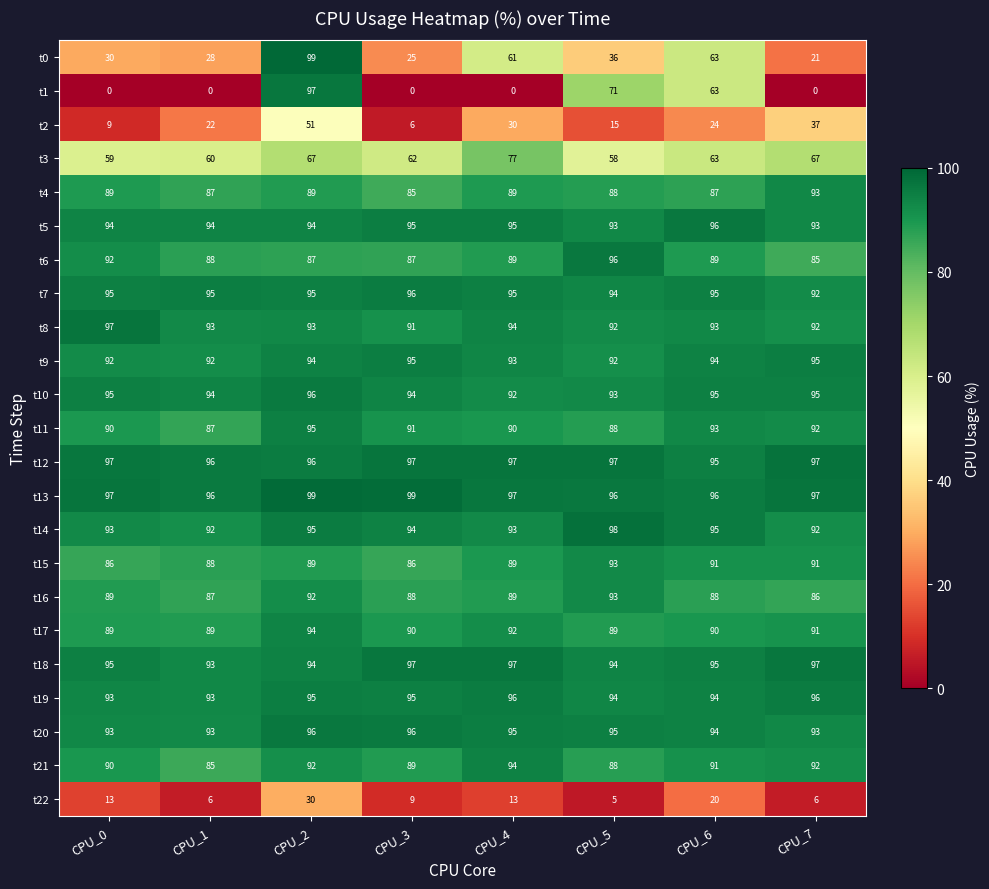

The value of t2 at CPU_7 is 37. True or false?

True